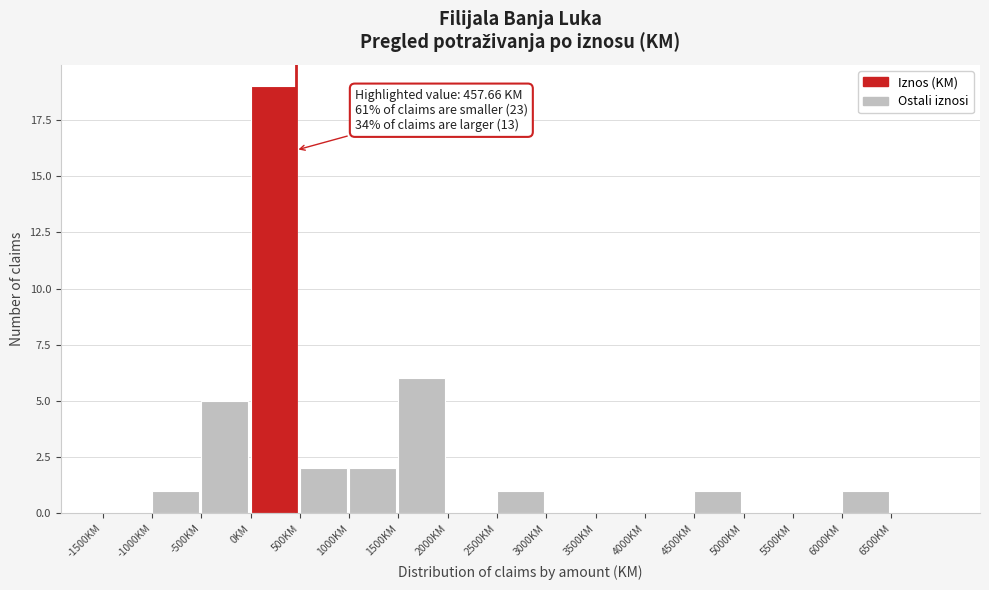

Which range on the x-axis has the tallest bar?

0 to 500